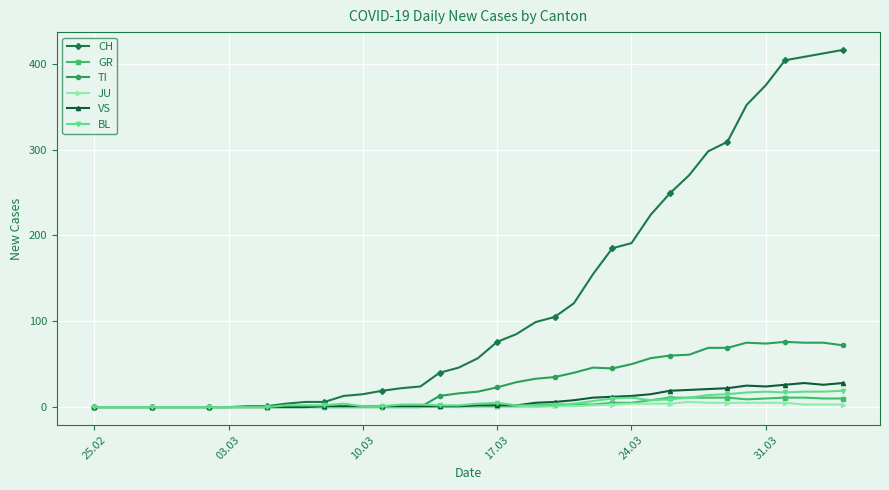

True or false: TI has more than 2 interior local peaks.

True